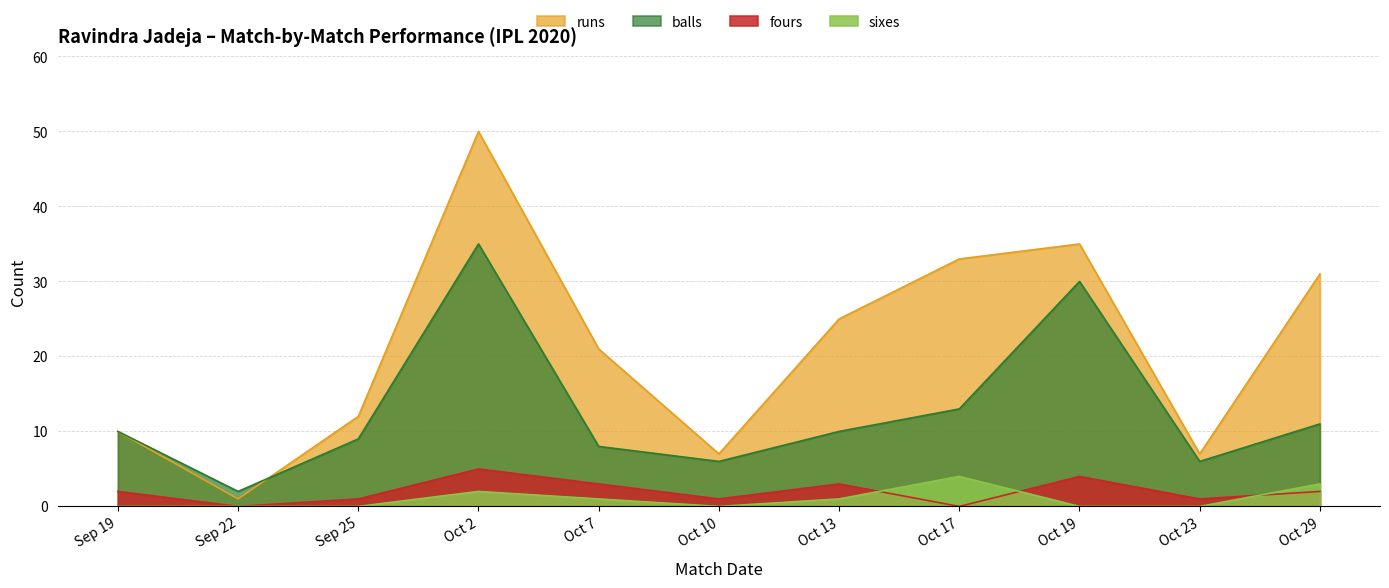

Reading left to right, what are all the values shown in this chart?

balls: Sep 19=10	Sep 22=2	Sep 25=9	Oct 2=35	Oct 7=8	Oct 10=6	Oct 13=10	Oct 17=13	Oct 19=30	Oct 23=6	Oct 29=11
fours: Sep 19=2	Sep 22=0	Sep 25=1	Oct 2=5	Oct 7=3	Oct 10=1	Oct 13=3	Oct 17=0	Oct 19=4	Oct 23=1	Oct 29=2
sixes: Sep 19=0	Sep 22=0	Sep 25=0	Oct 2=2	Oct 7=1	Oct 10=0	Oct 13=1	Oct 17=4	Oct 19=0	Oct 23=0	Oct 29=3
runs: Sep 19=10	Sep 22=1	Sep 25=12	Oct 2=50	Oct 7=21	Oct 10=7	Oct 13=25	Oct 17=33	Oct 19=35	Oct 23=7	Oct 29=31